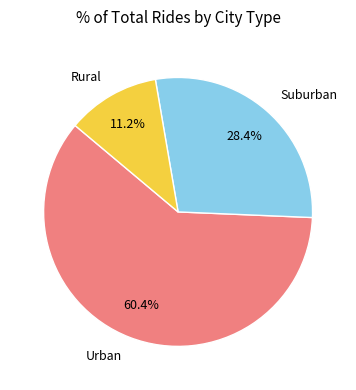

How many segments does this pie chart have?

3